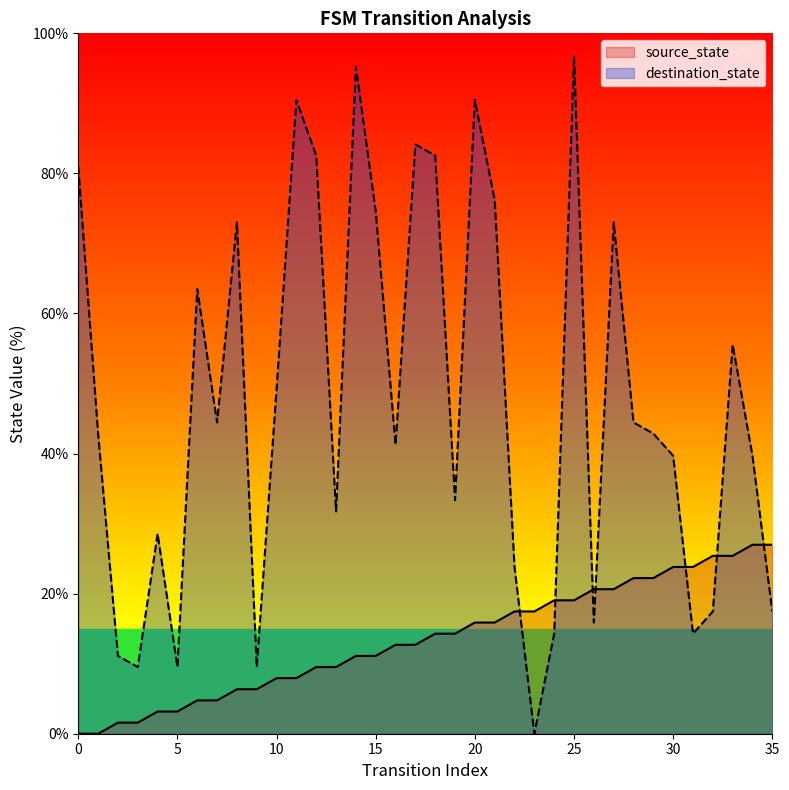

Which series has the widest spread of values?

destination_state